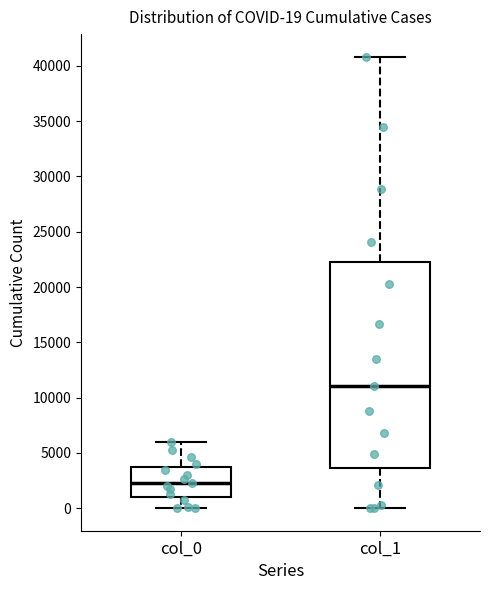

Which box has the lowest median line?

col_0